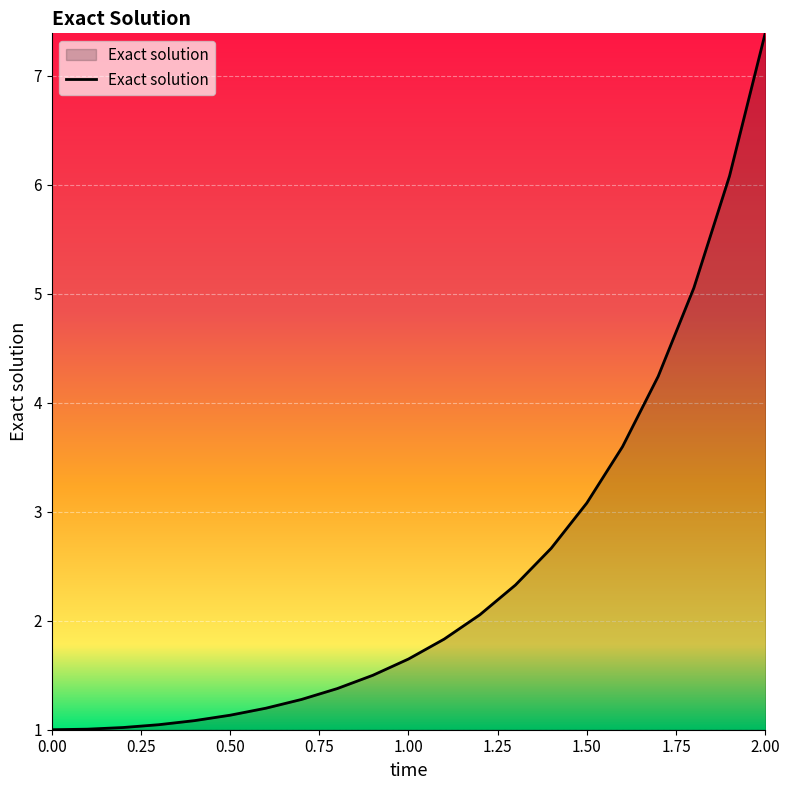

What is the minimum value shown in the chart?

1.0